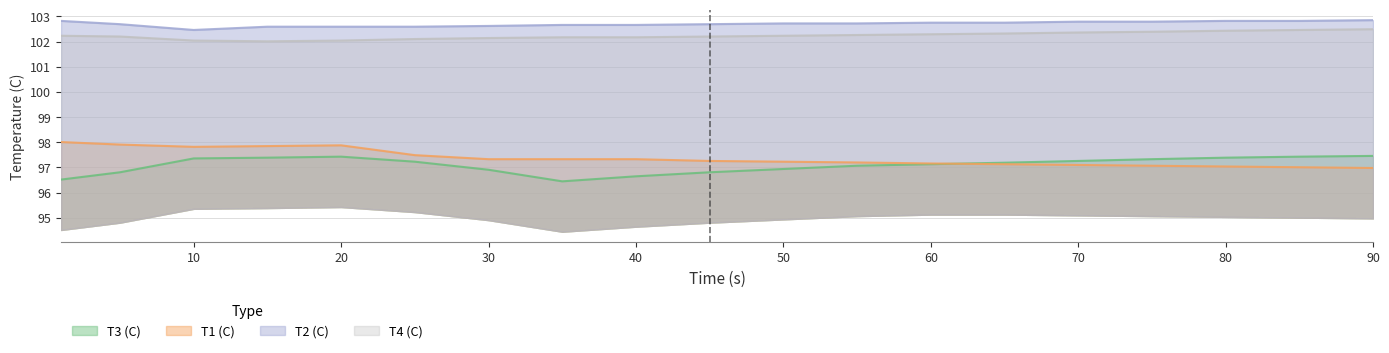

What is the difference between the maximum and minimum values in the T3 (C) series?

1.0